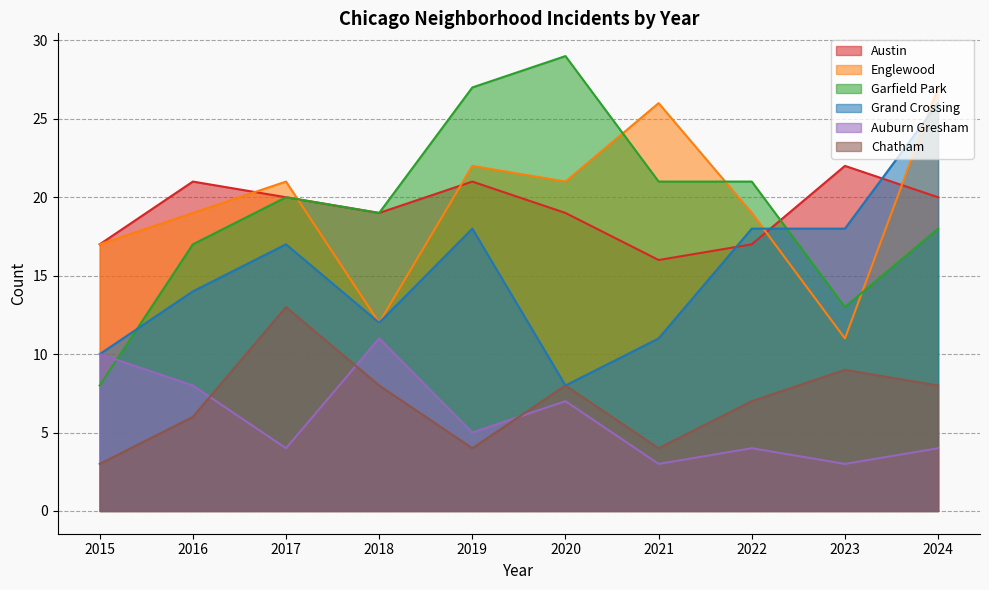

What is the value of the Chatham point at the 9th from the left?

9